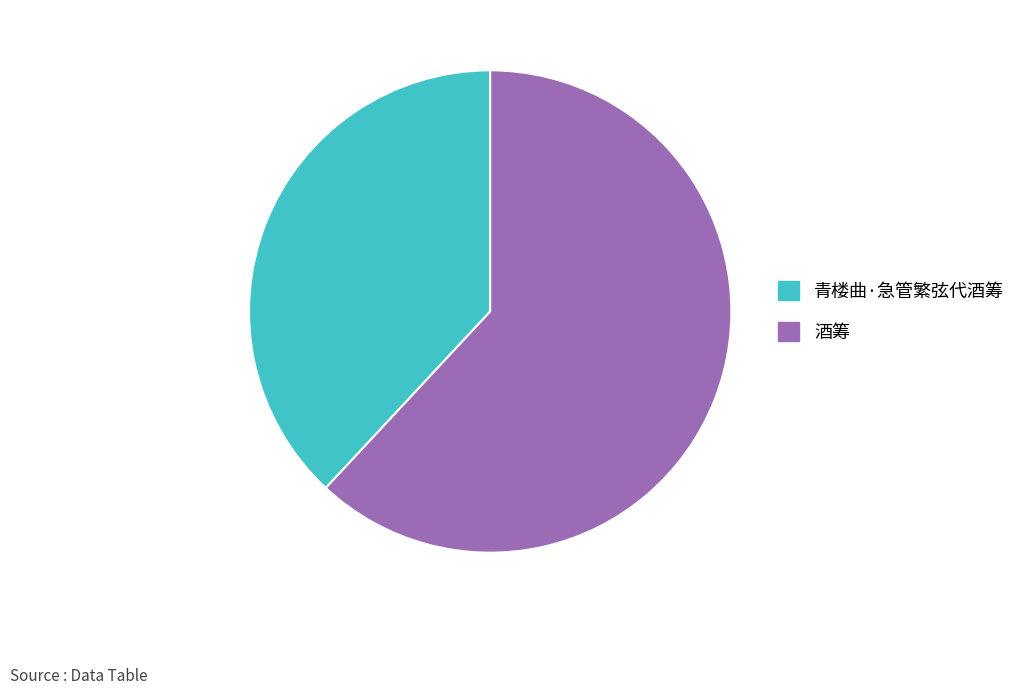

Approximately how many times larger is the value at 酒筹 compared to 青楼曲·急管繁弦代酒筹?

1.6